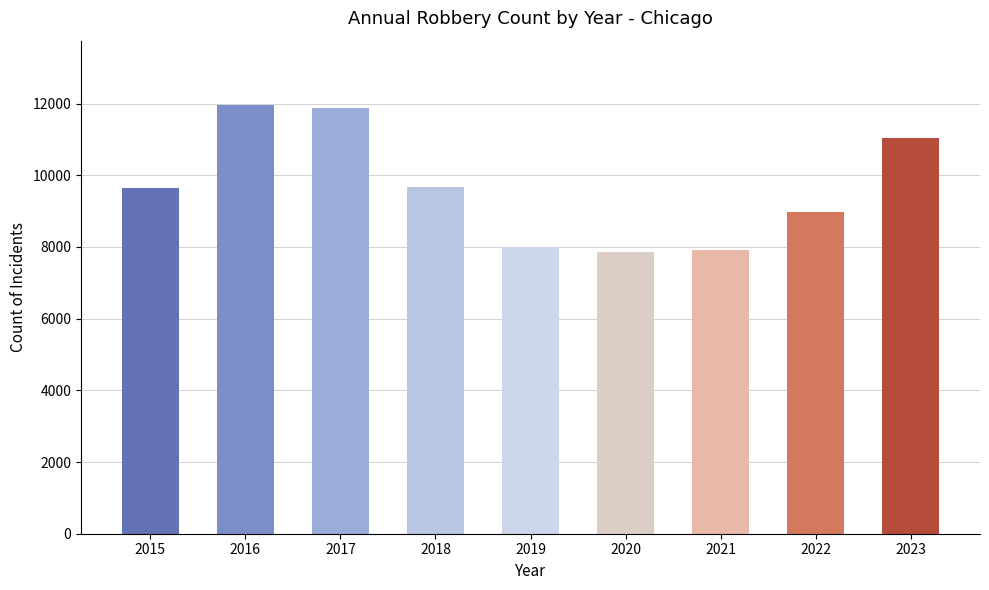

What is the change in value from 2018 to 2021?

-1763